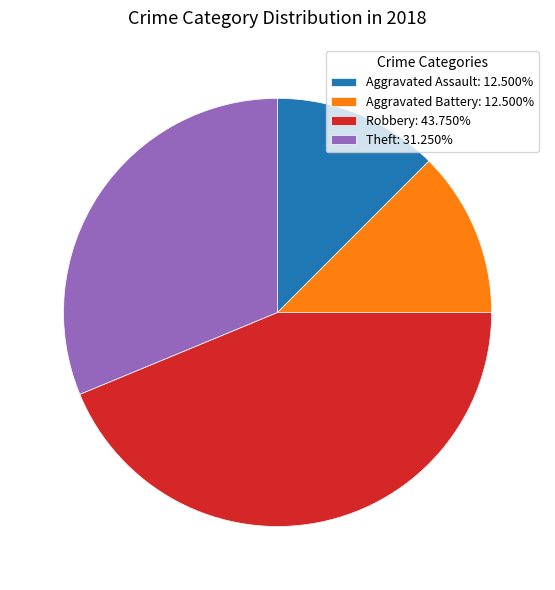

Does any single category account for the majority?

No